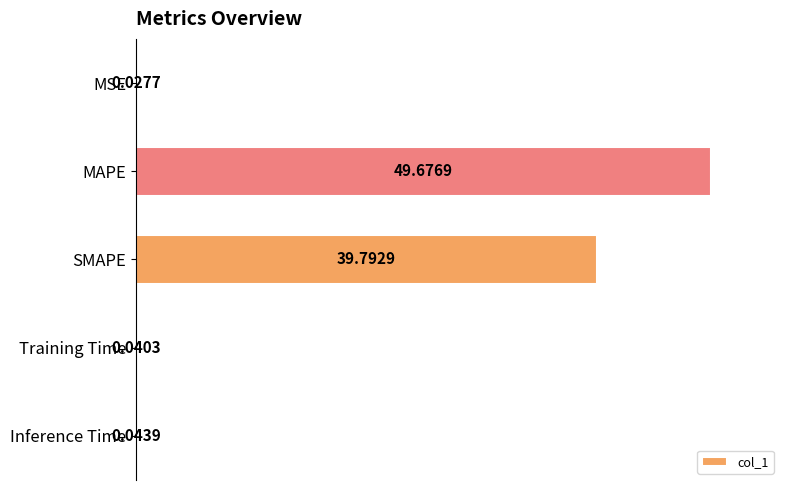

At which label is the value closest to 24?

SMAPE